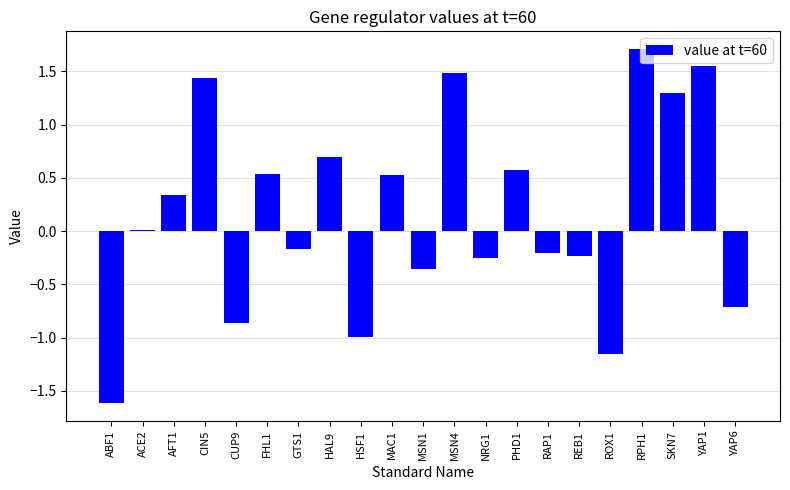

How many series are shown in this chart?

1